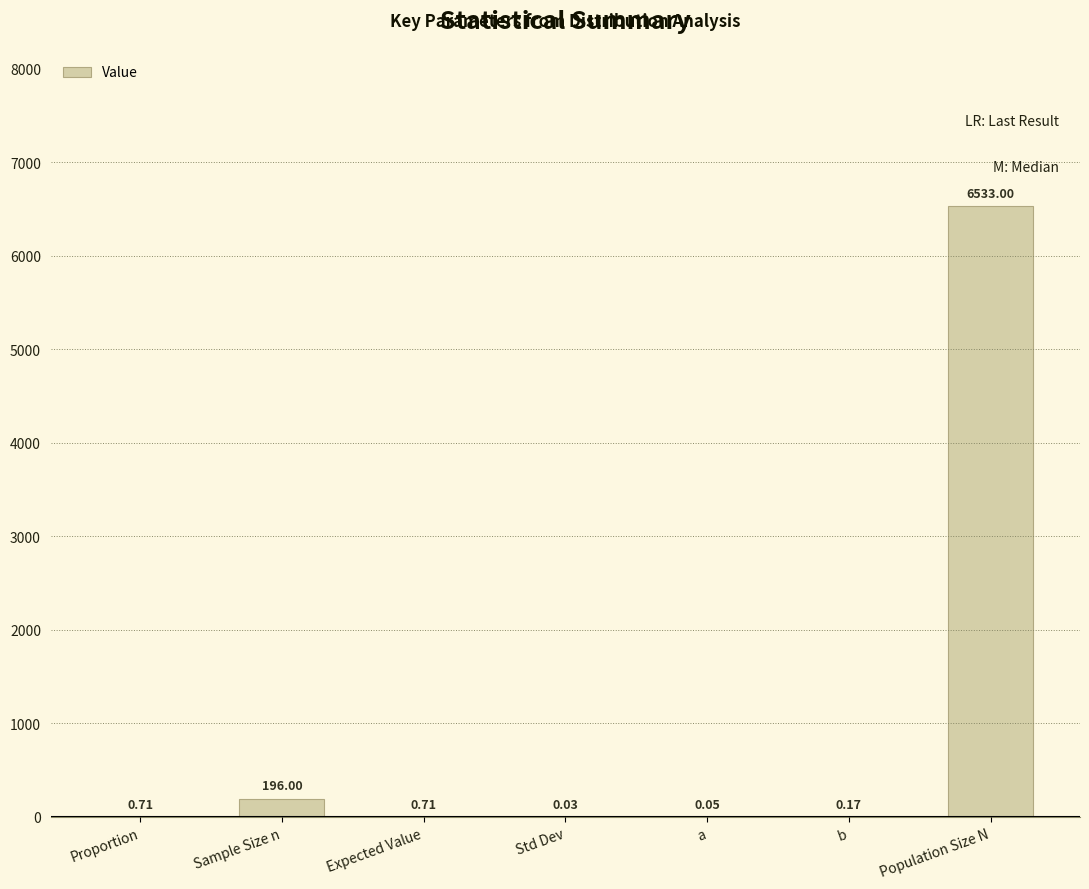

Which label corresponds to the largest value in the chart?

Population Size N